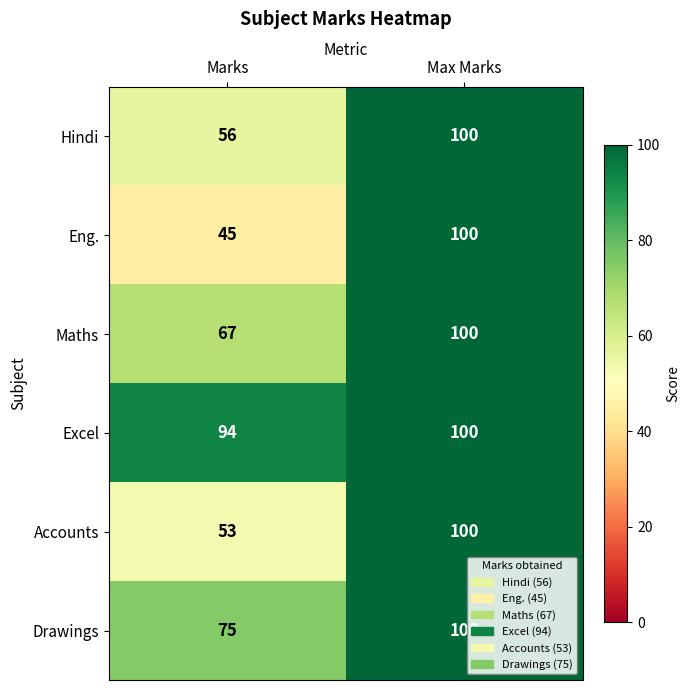

The Excel series shows 94 at Marks. True or false?

True